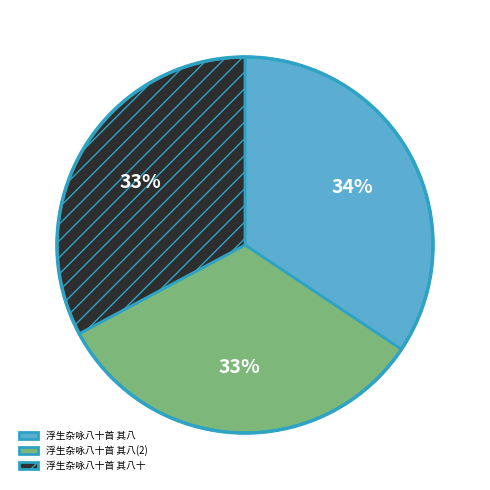

To the nearest percent, what is the combined percentage of 浮生杂咏八十首 其八十 and 浮生杂咏八十首 其八?

67%